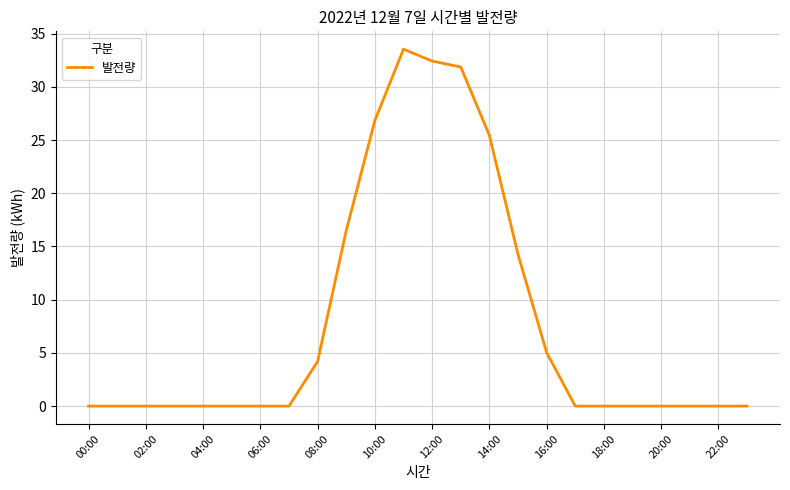

What is the sum of all values?

190.0